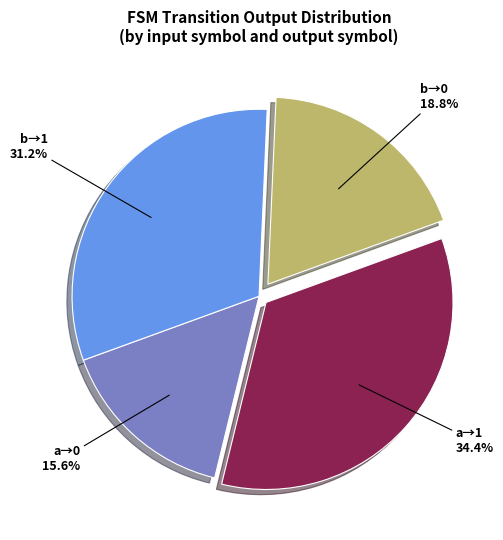

Is there a majority slice in this chart?

No